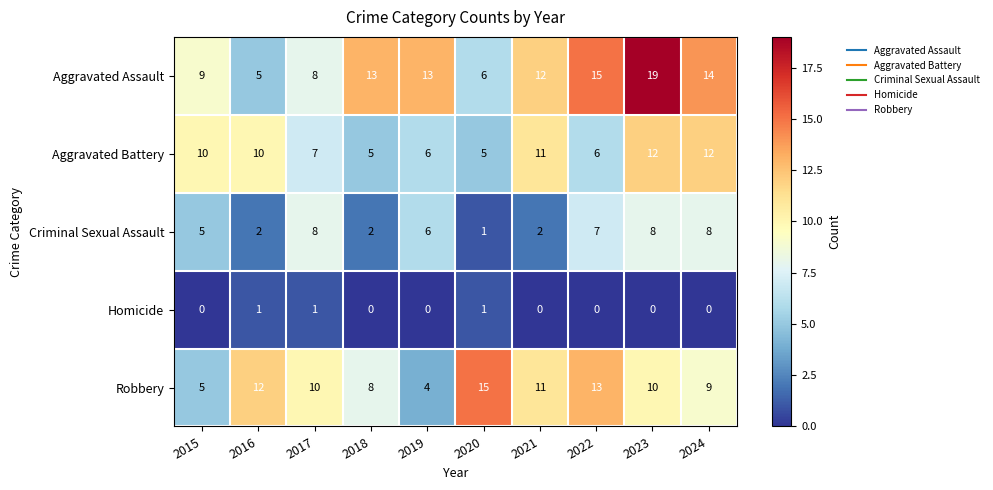

Which label corresponds to the largest value in the chart?

2023